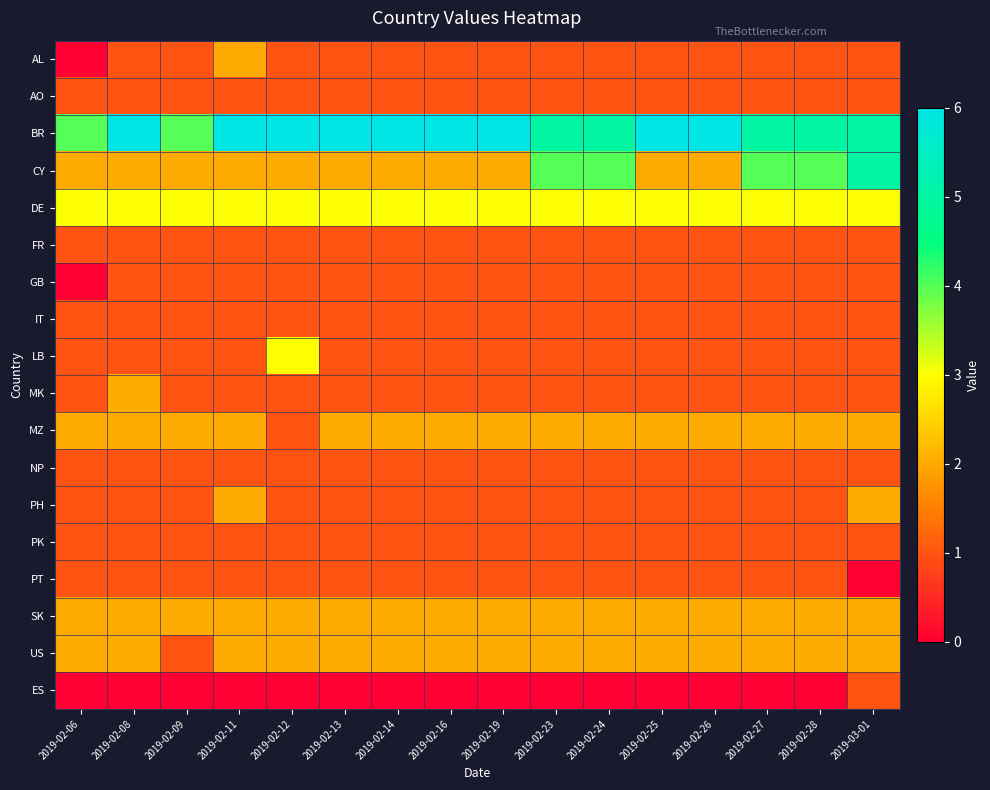

What is the greatest value displayed?

6